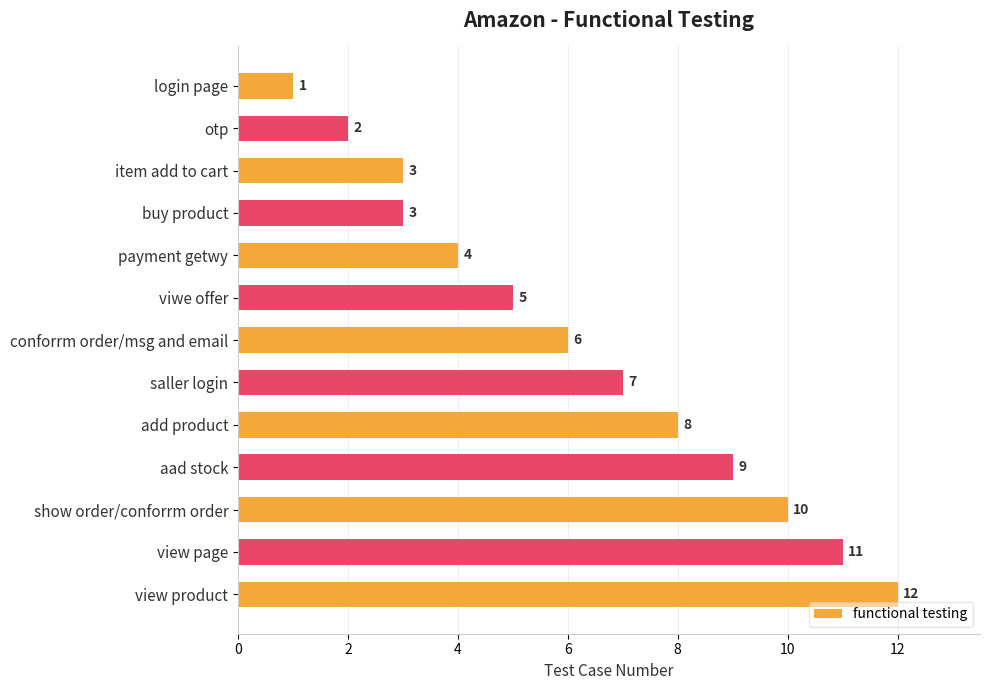

At which label is the value closest to 6?

conforrm order/msg and email